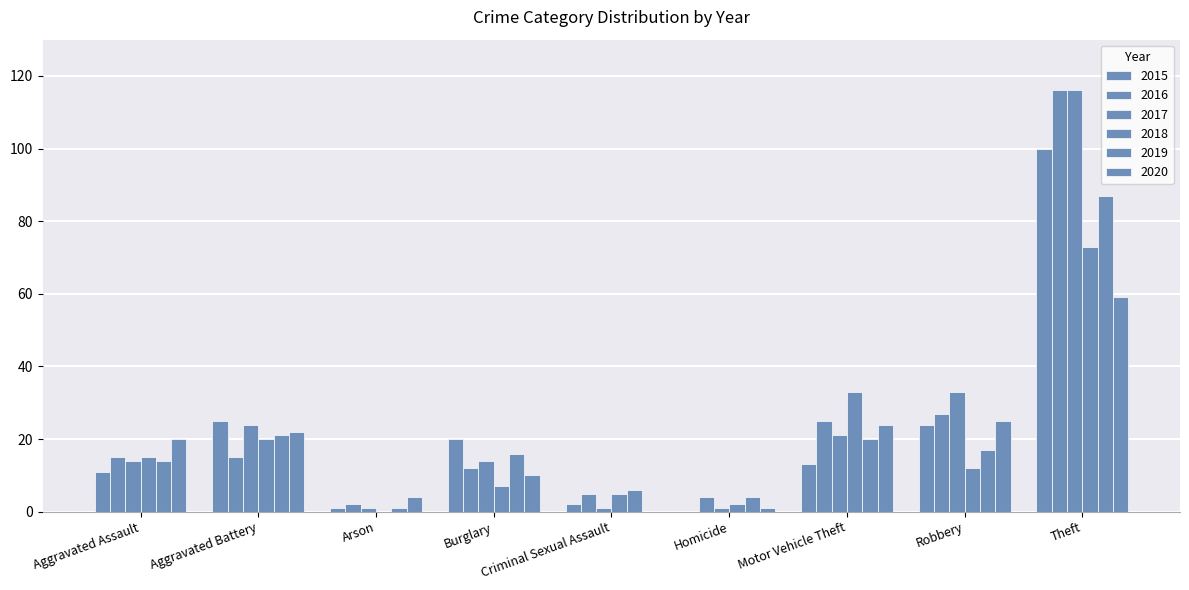

At which category is the sum across all series the highest?

Theft